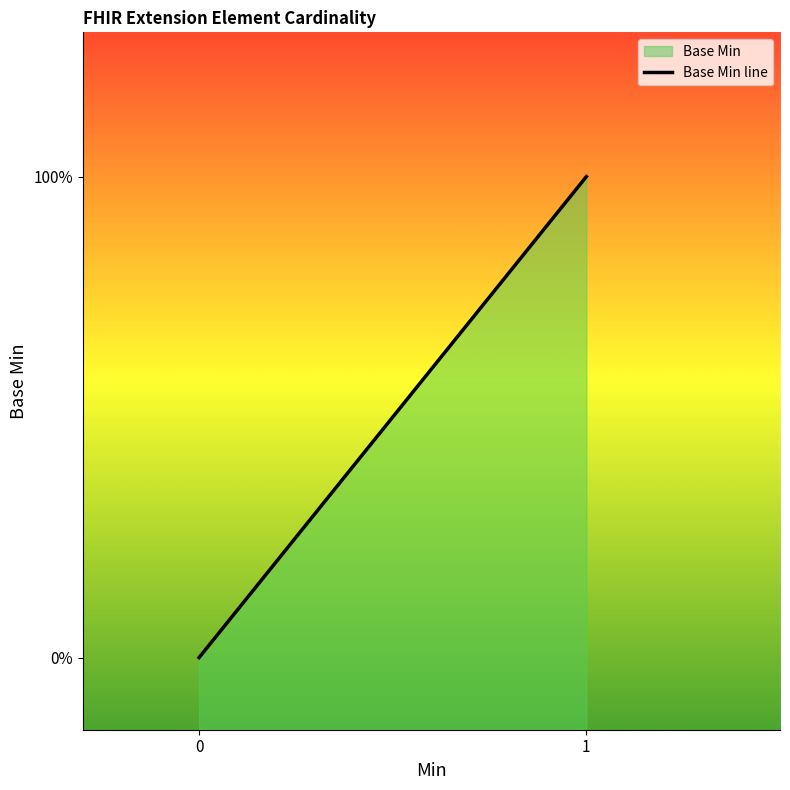

True or false: the data has more than 0 interior local peaks.

False